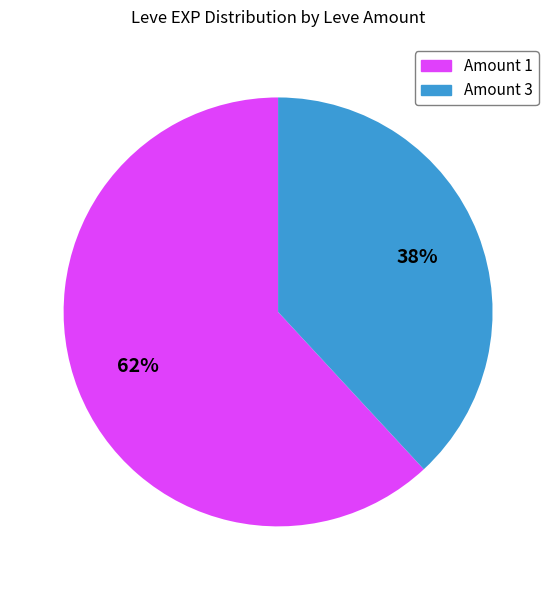

To the nearest percent, what is the average slice percentage?

50%